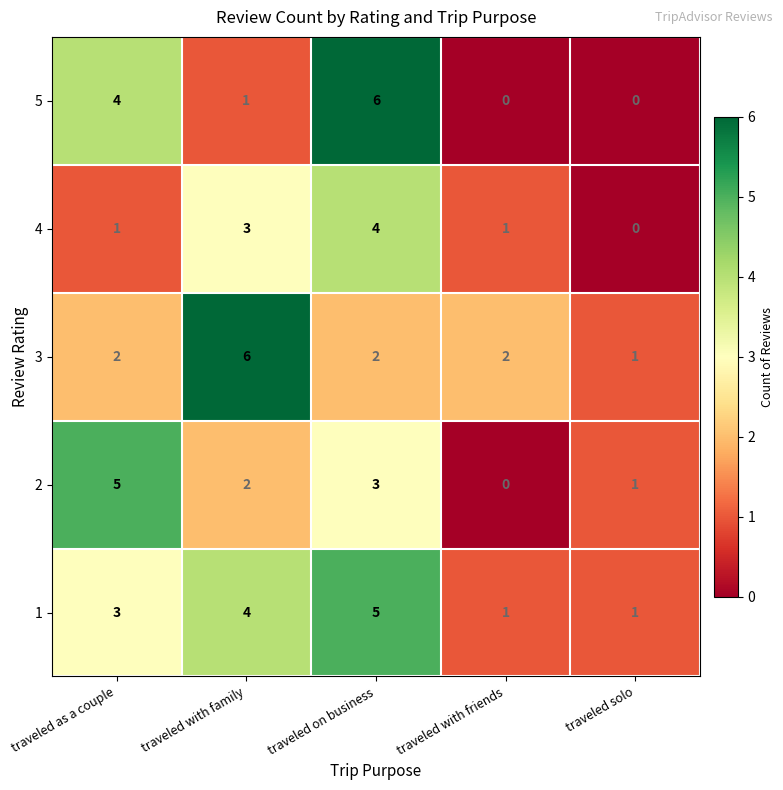

Read the 1 value at traveled with family.

4